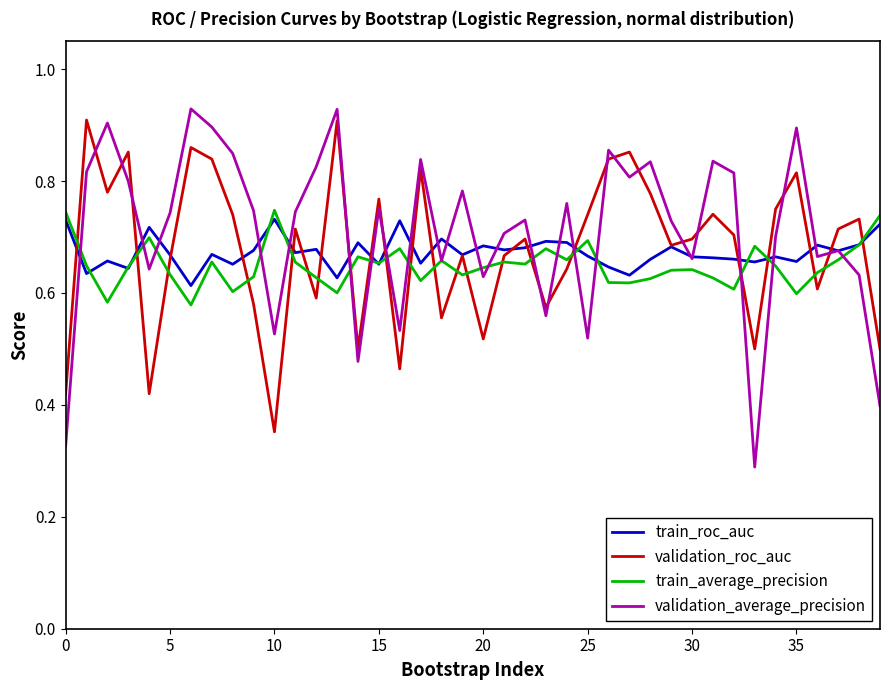

Which series has the largest range (max minus min)?

validation_average_precision